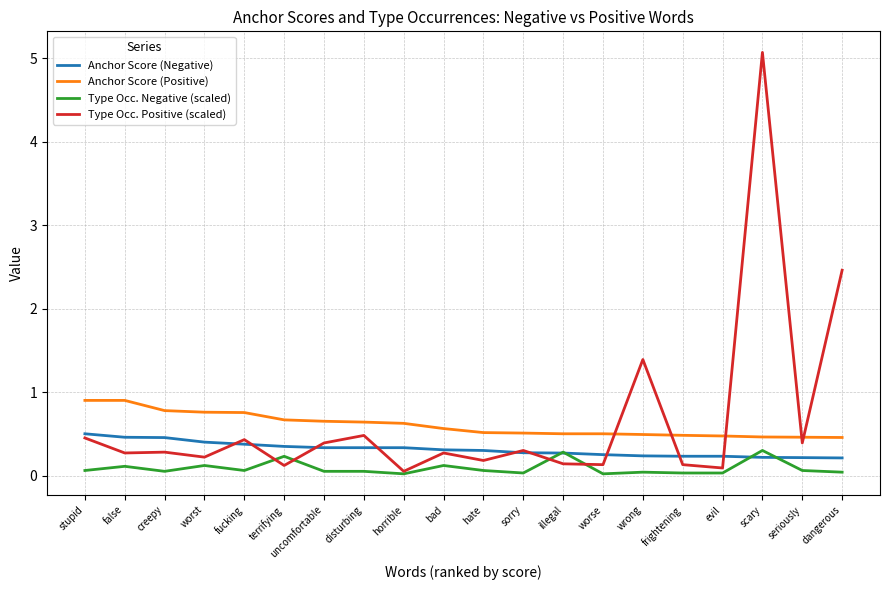

True or false: Type Occ. Negative (scaled) and Anchor Score (Positive) intersect in this chart.

False